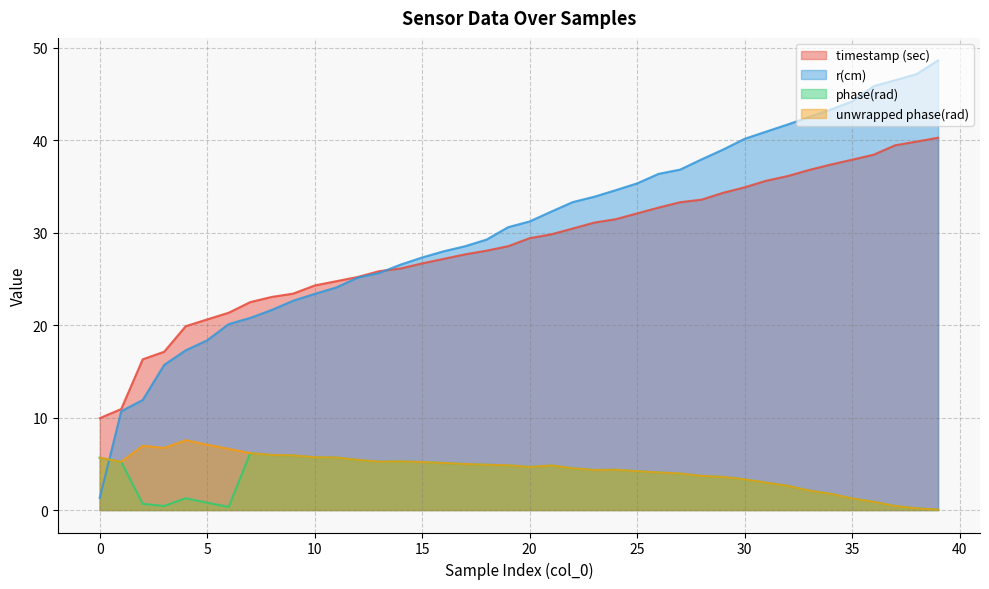

Rank the series by their maximum value, from lowest to highest.

phase(rad), unwrapped phase(rad), timestamp (sec), r(cm)